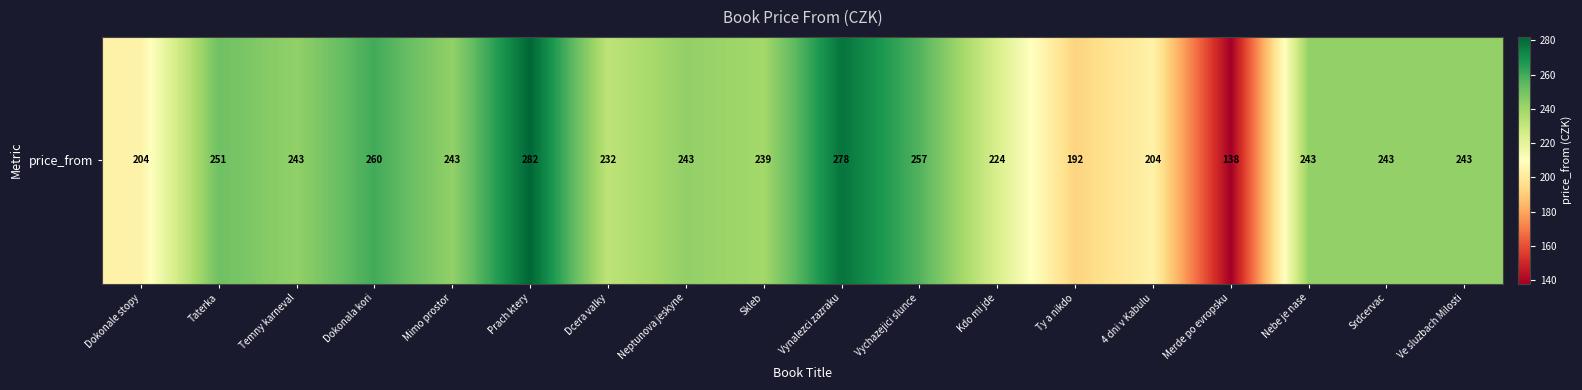

The chart shows a value of 388 at Srdcervac. True or false?

False